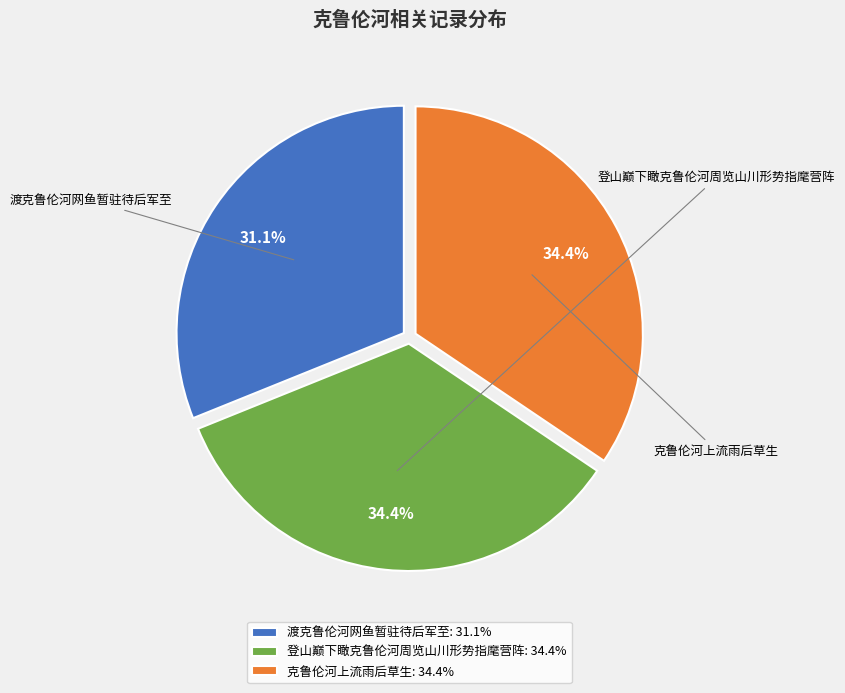

What is the largest slice in the pie chart?

登山巅下瞰克鲁伦河周览山川形势指麾营阵